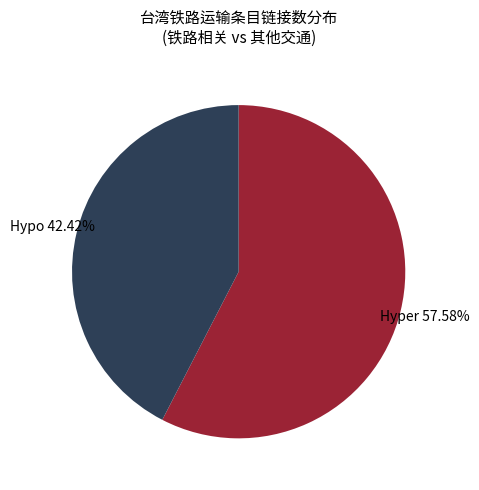

Is there a majority slice in this chart?

Yes